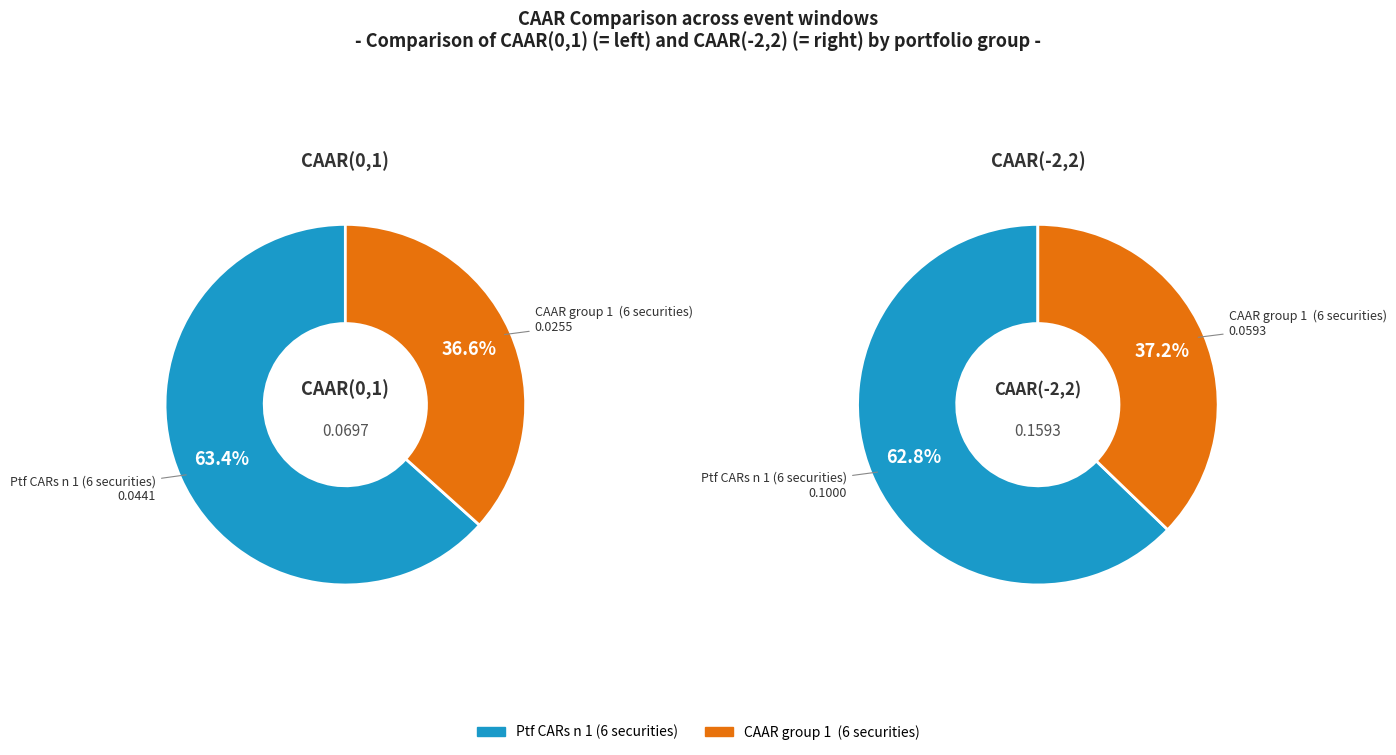

What is the smallest slice in the pie chart?

CAAR group 1  (6 securities)